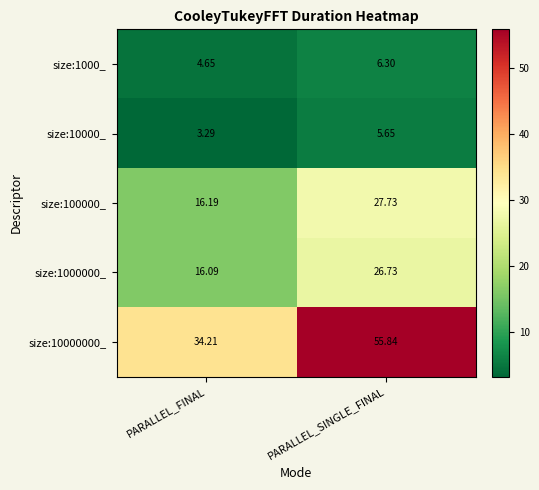

How many data points does each series have?

2